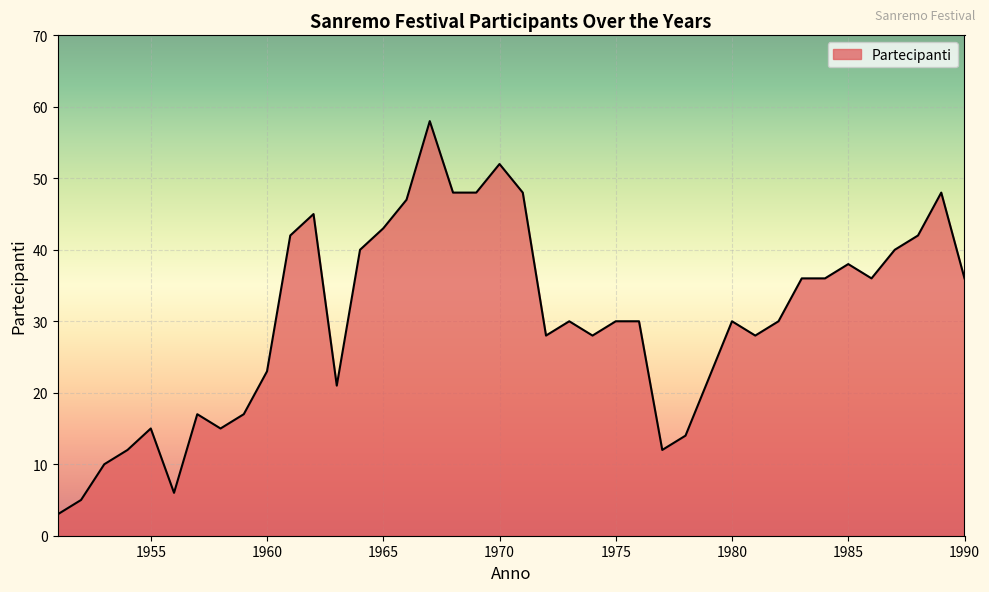

Reading right to left, transcribe all the data shown in this chart.

36	48	42	40	36	38	36	36	30	28	30	22	14	12	30	30	28	30	28	48	52	48	48	58	47	43	40	21	45	42	23	17	15	17	6	15	12	10	5	3